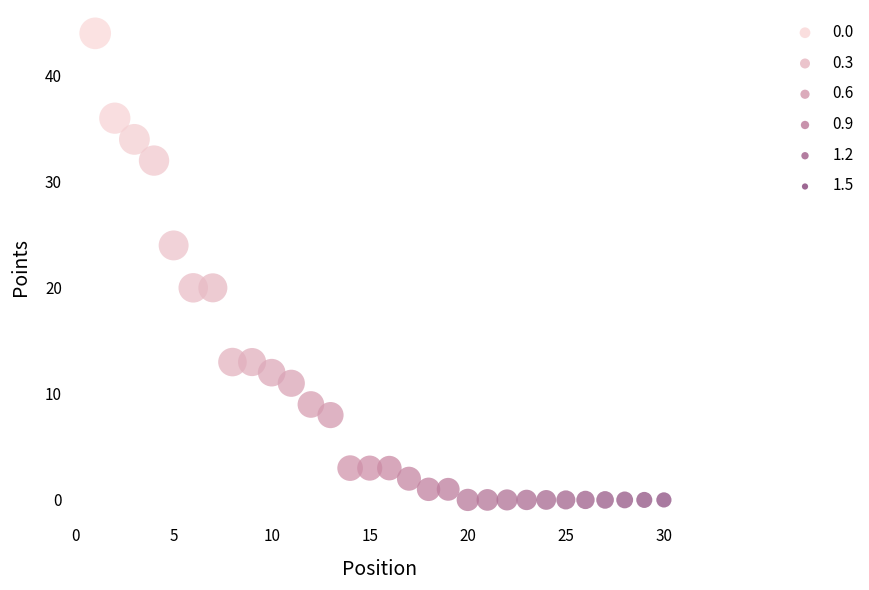

What is the range of Y values (max minus min)?

44